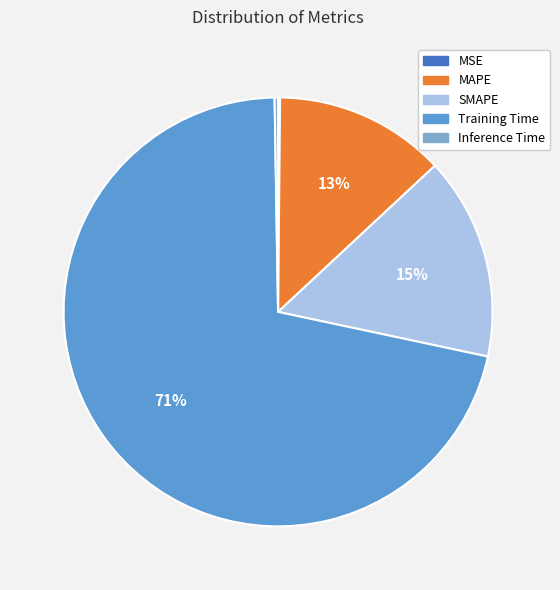

Which slice is the largest?

Training Time